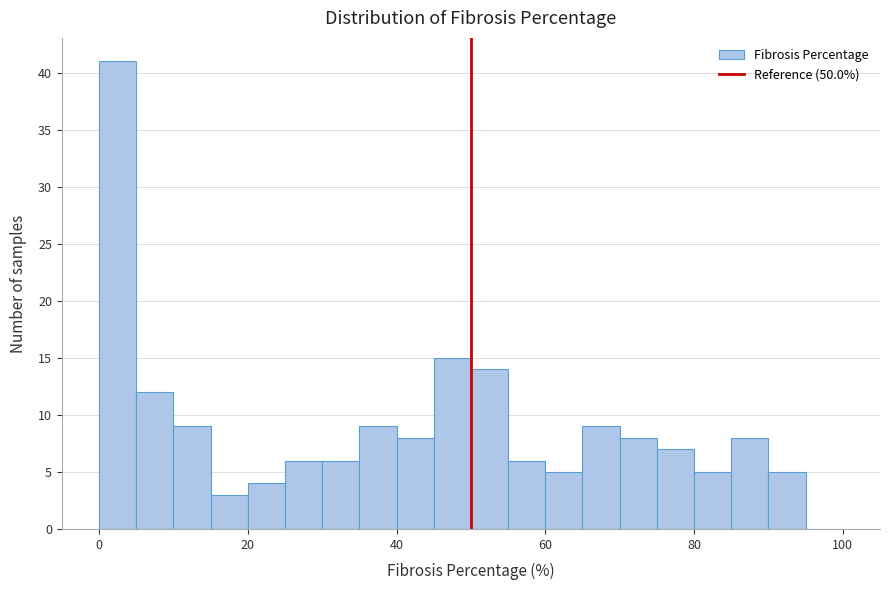

Around what value on the x-axis is the tallest bar? Give the approximate position of its centre, as read against the axis.

2